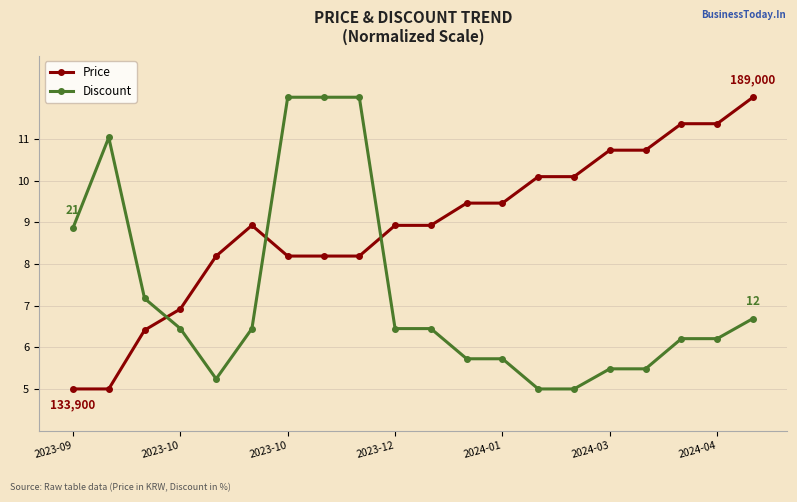

What is the minimum value for Discount?

5.0